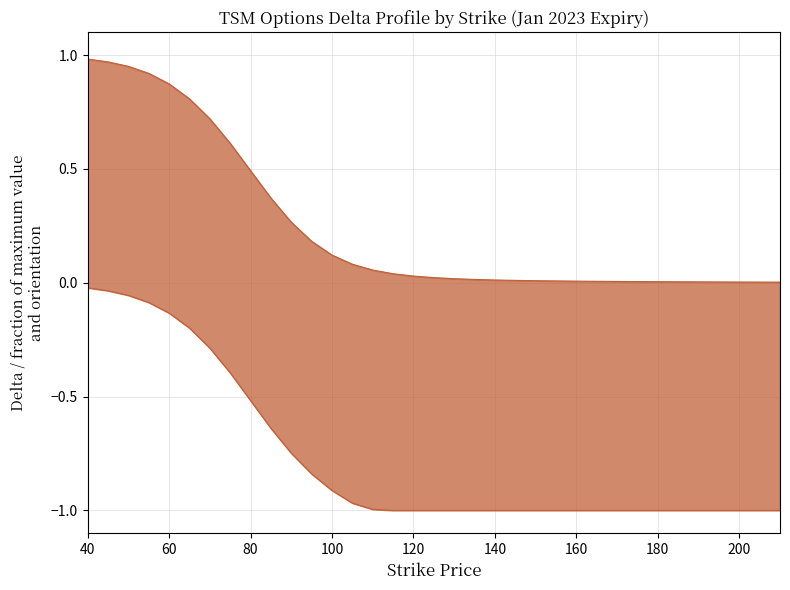

Count the number of data series in this chart.

2